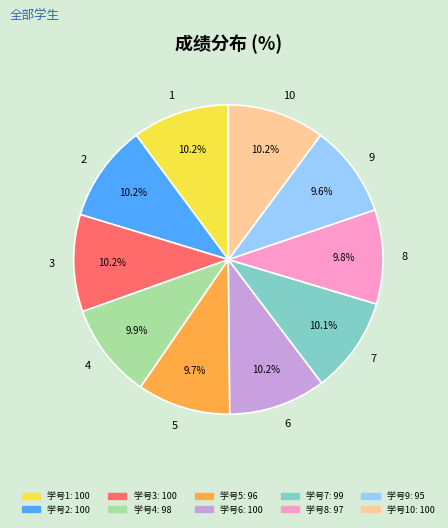

Combined, do 6 and 5 account for over 50%?

No